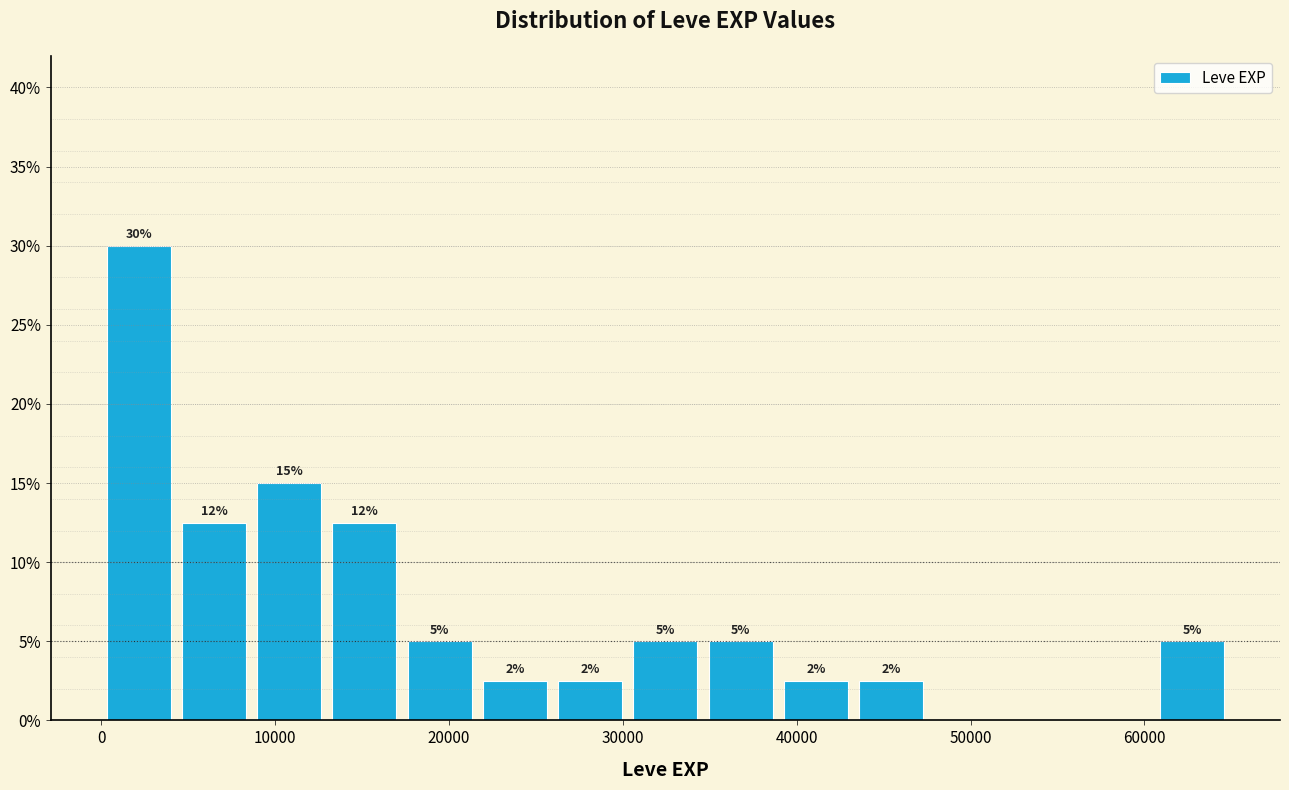

Which range on the x-axis has the tallest bar?

0 to 4000